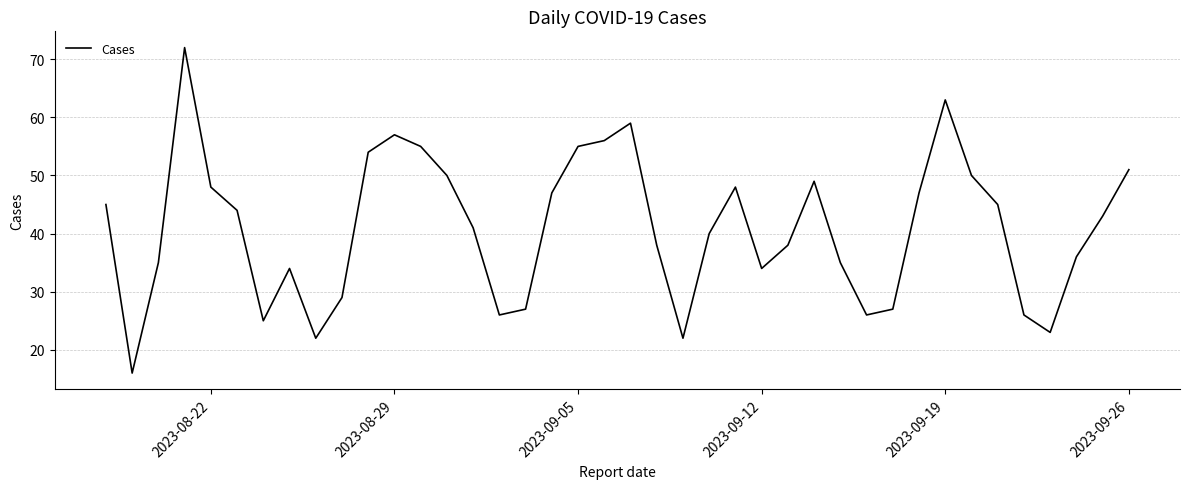

What is the smallest value displayed?

16